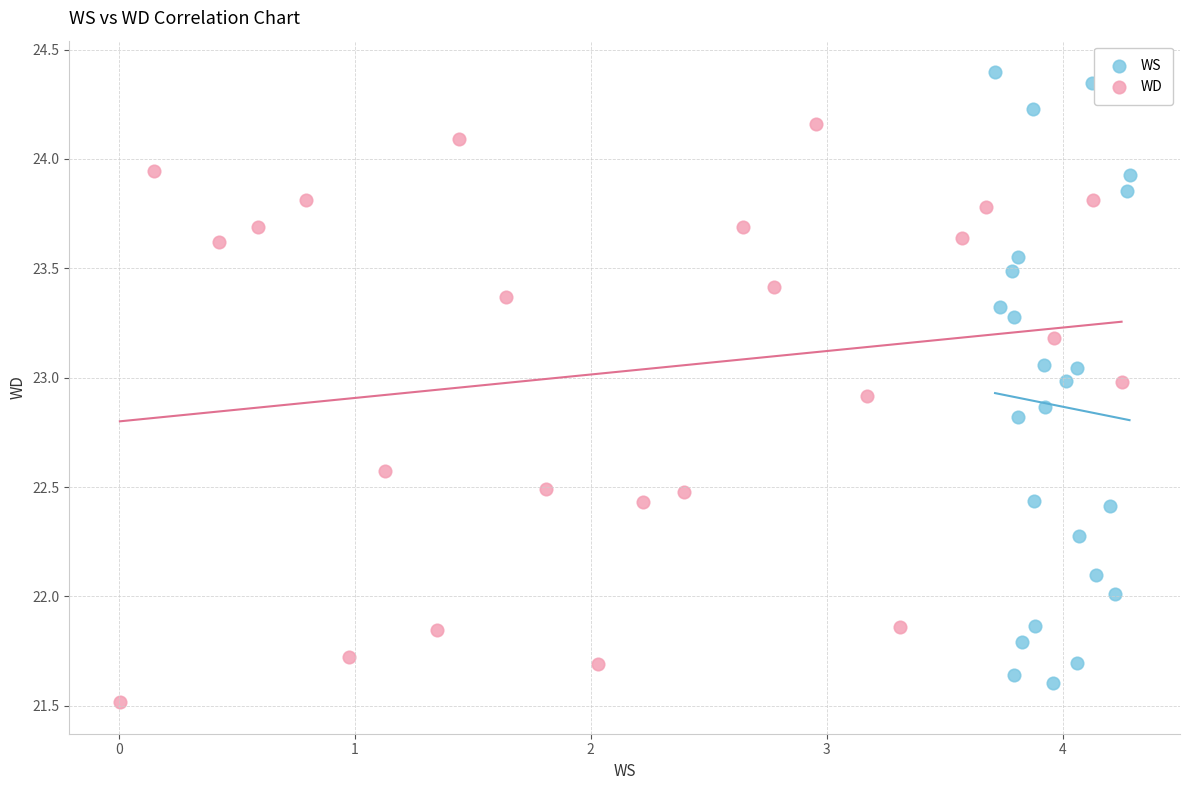

Which series reaches the maximum Y coordinate?

WS